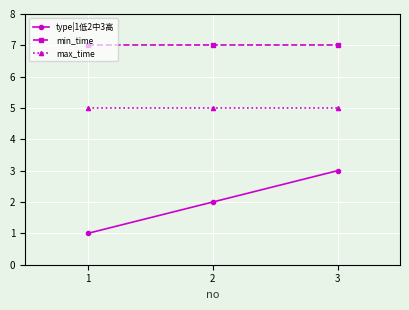

What is the maximum value for min_time?

7